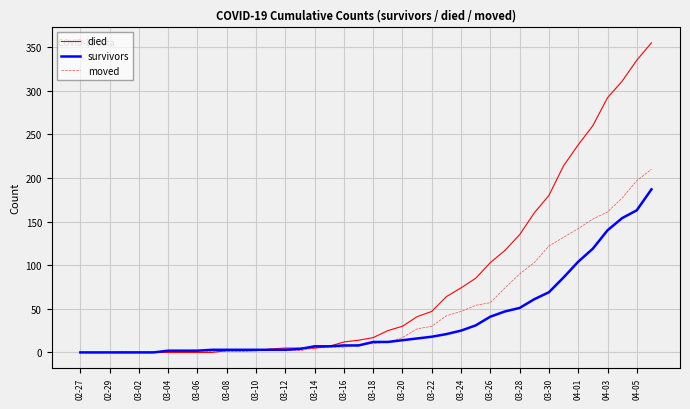

Rank the series by their average value, from lowest to highest.

survivors, moved, died